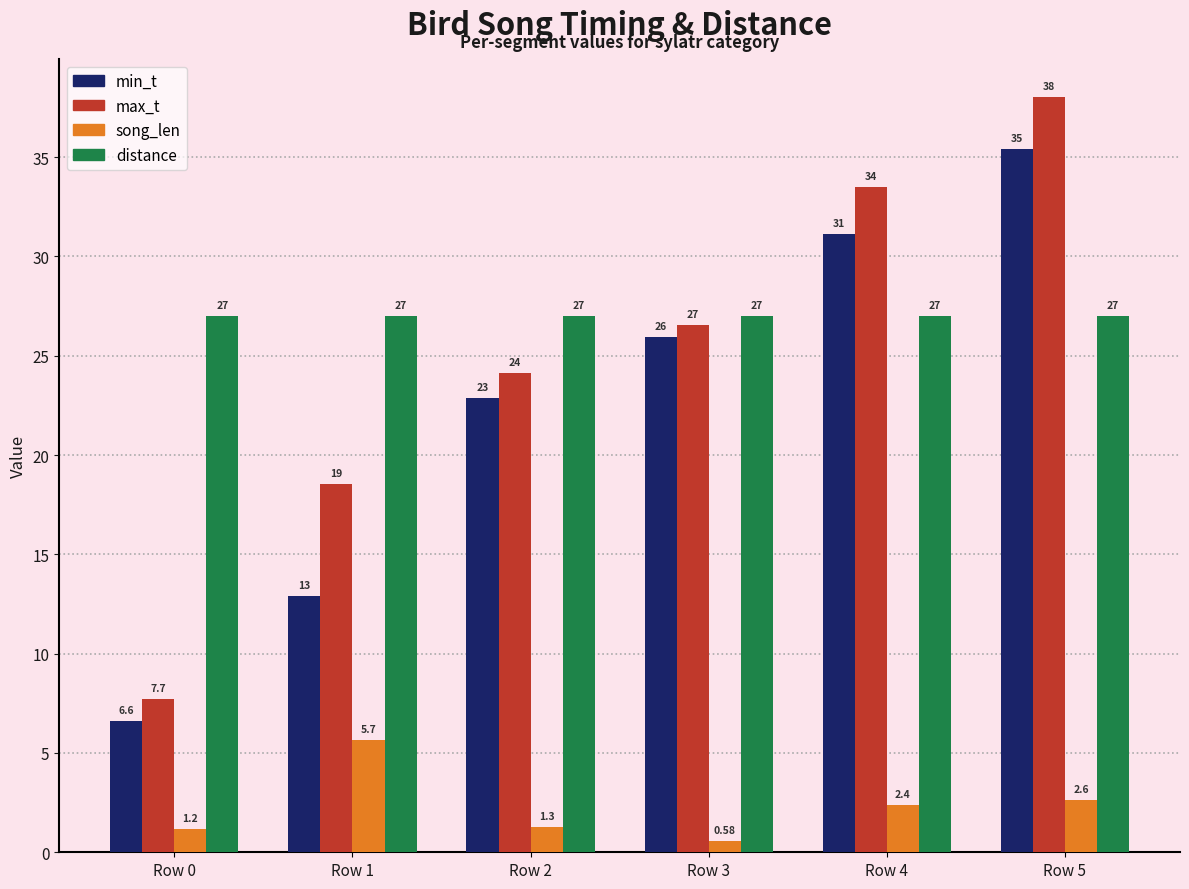

Read the distance value at Row 0.

27.0